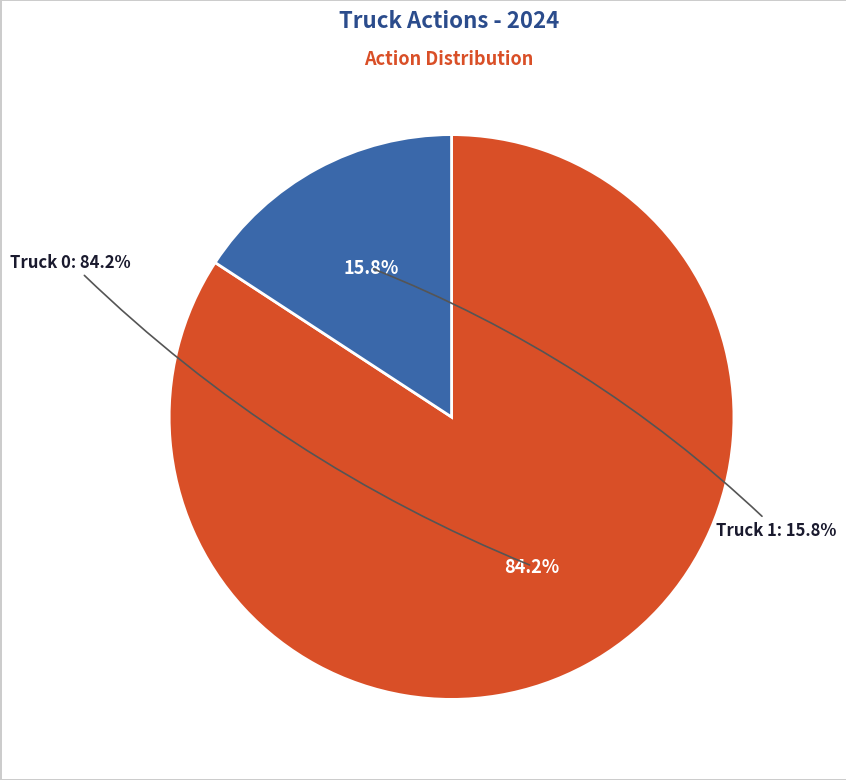

To the nearest percent, what is the combined percentage of Truck 0 and Truck 1?

100%